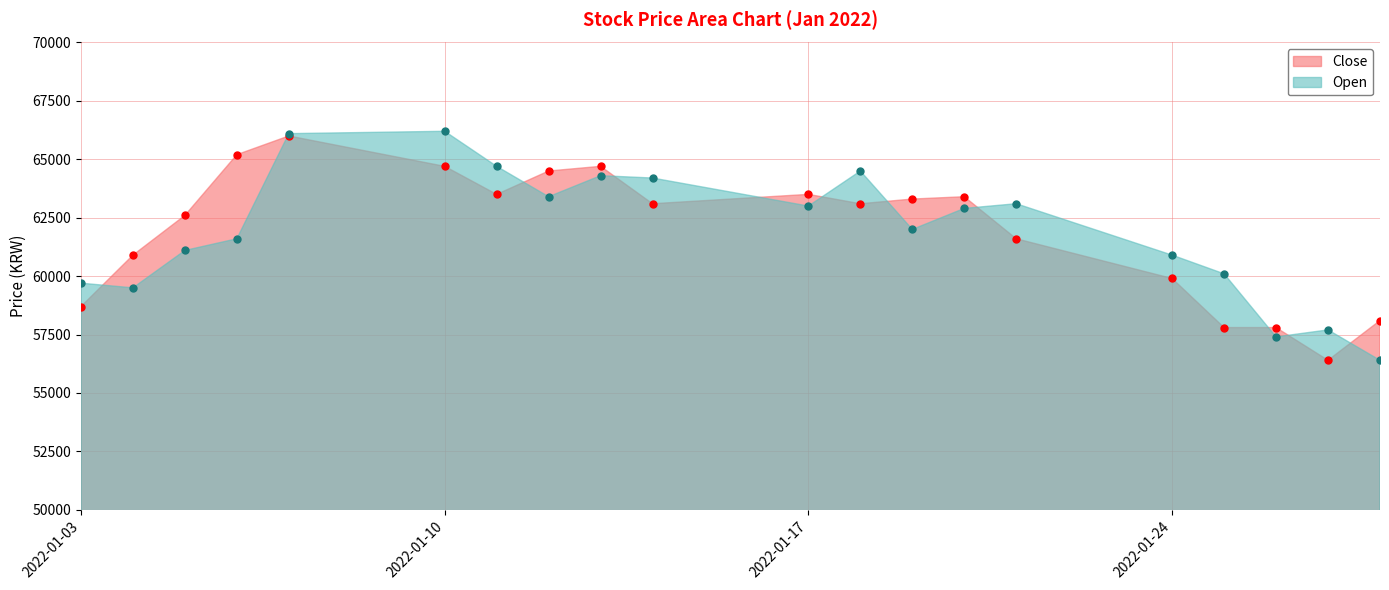

Where is the first local minimum for Close?

2022-01-11